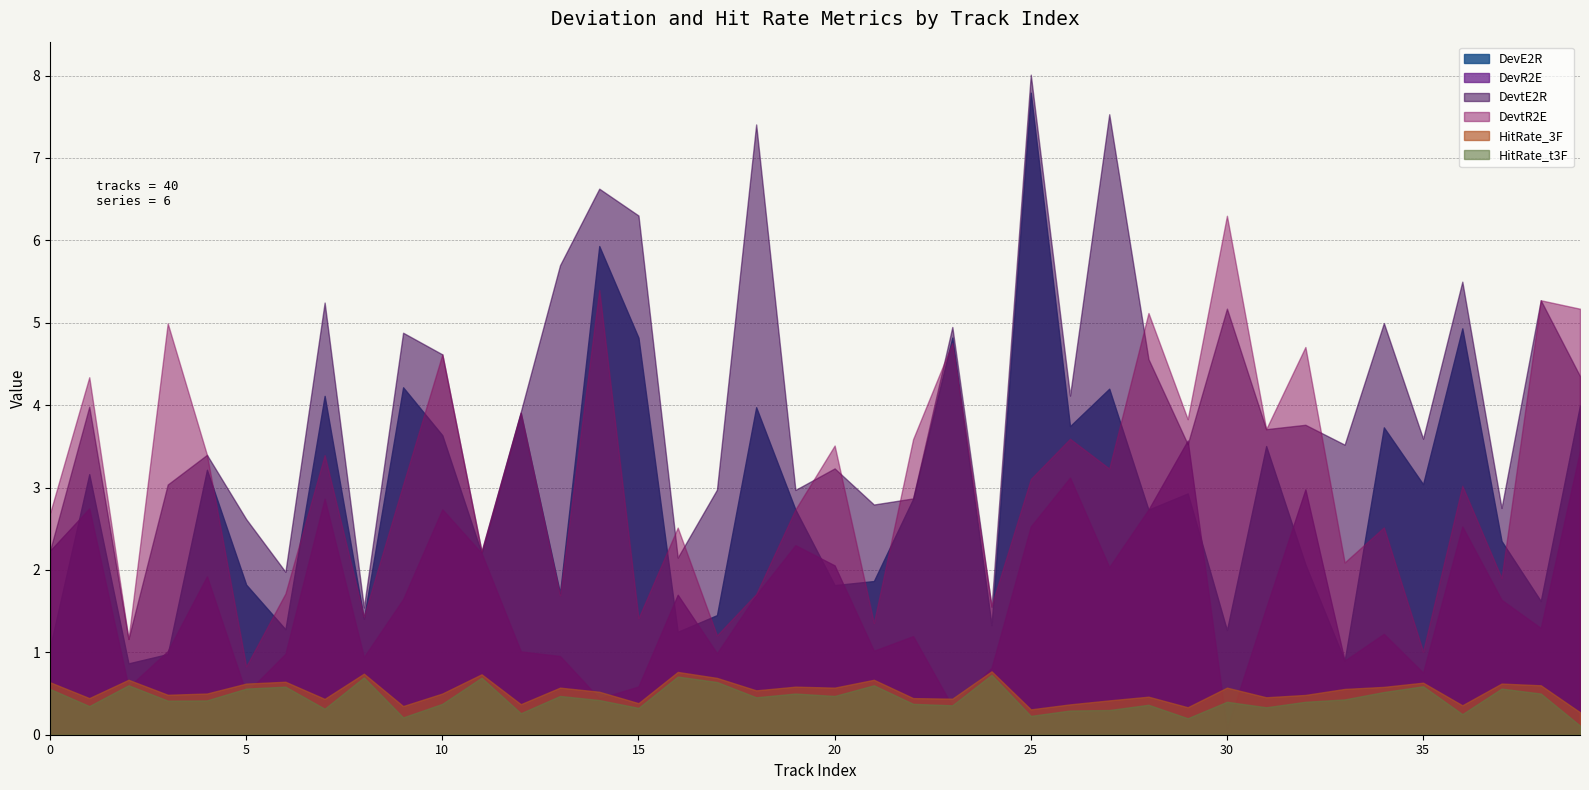

True or false: DevE2R has a value of 4.8 at 23.

True